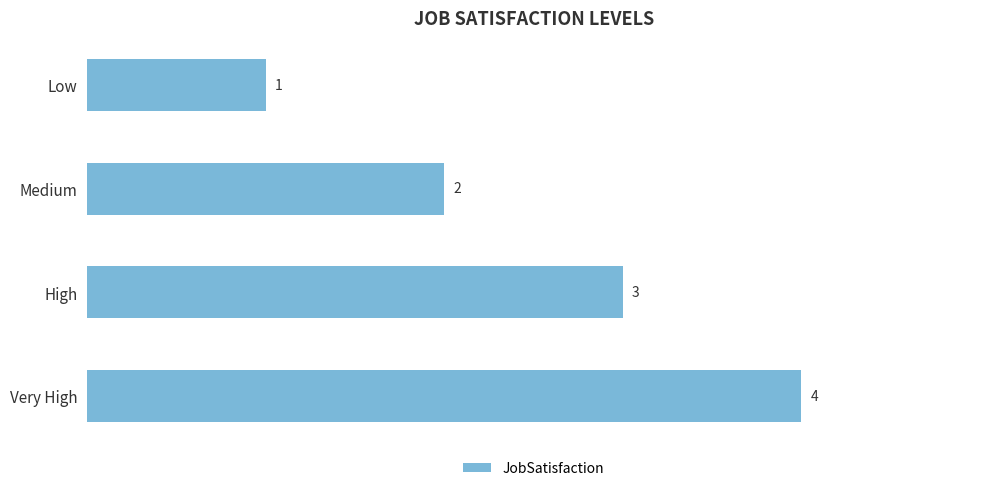

The value at High is 1. True or false?

False